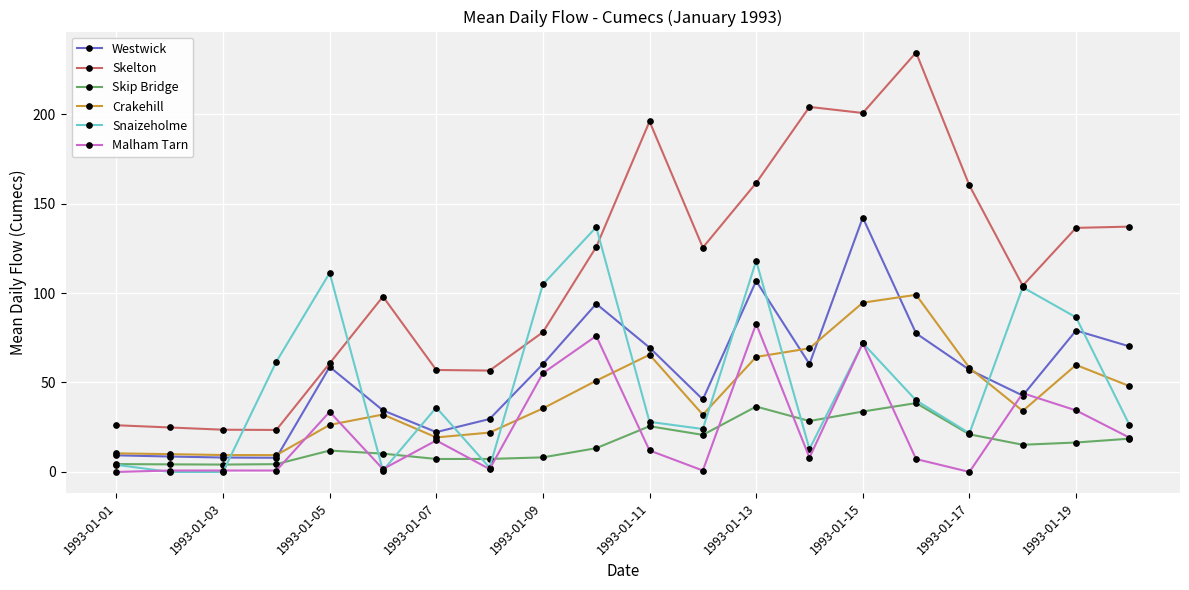

What is the minimum value for Skelton?

23.5